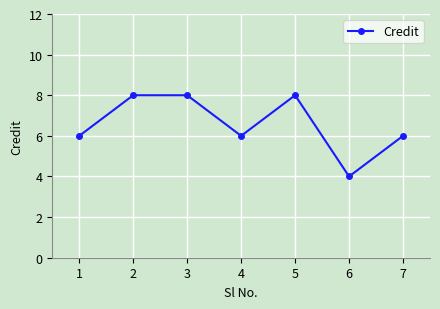

What is the sum of all values?

46